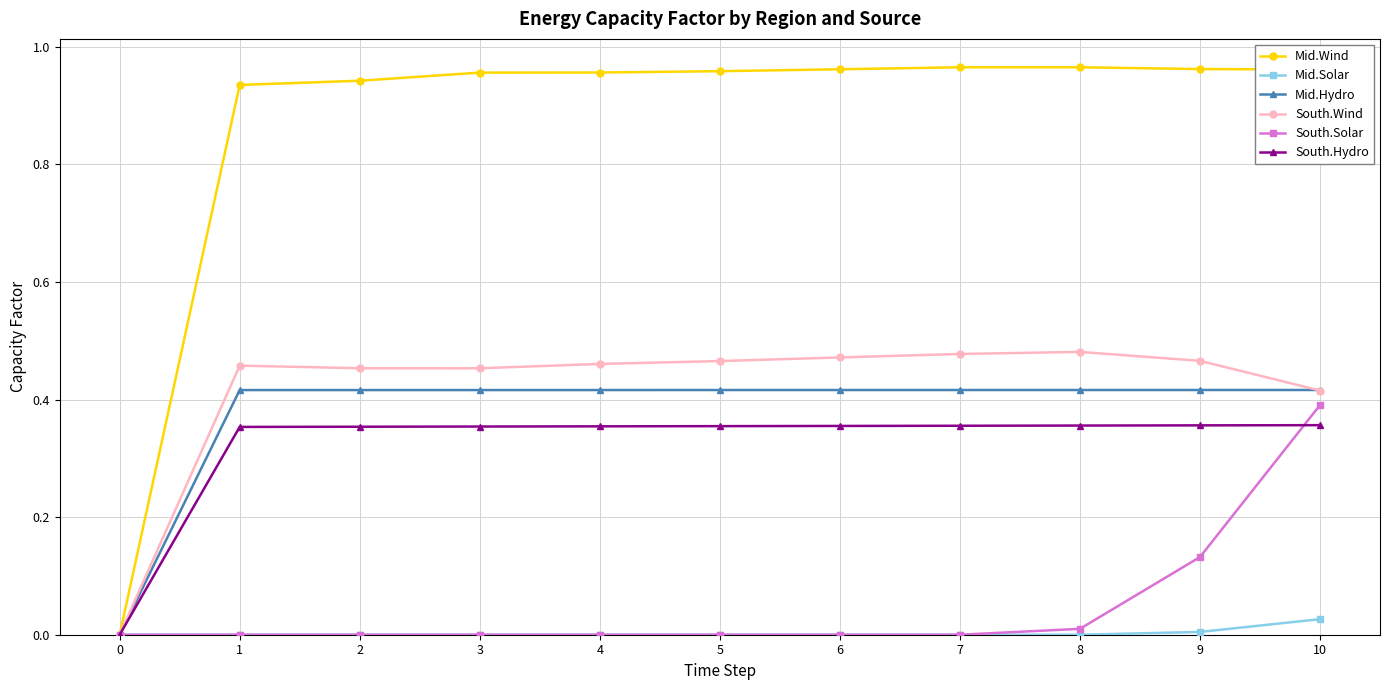

Which series has the largest total across all categories?

Mid.Wind